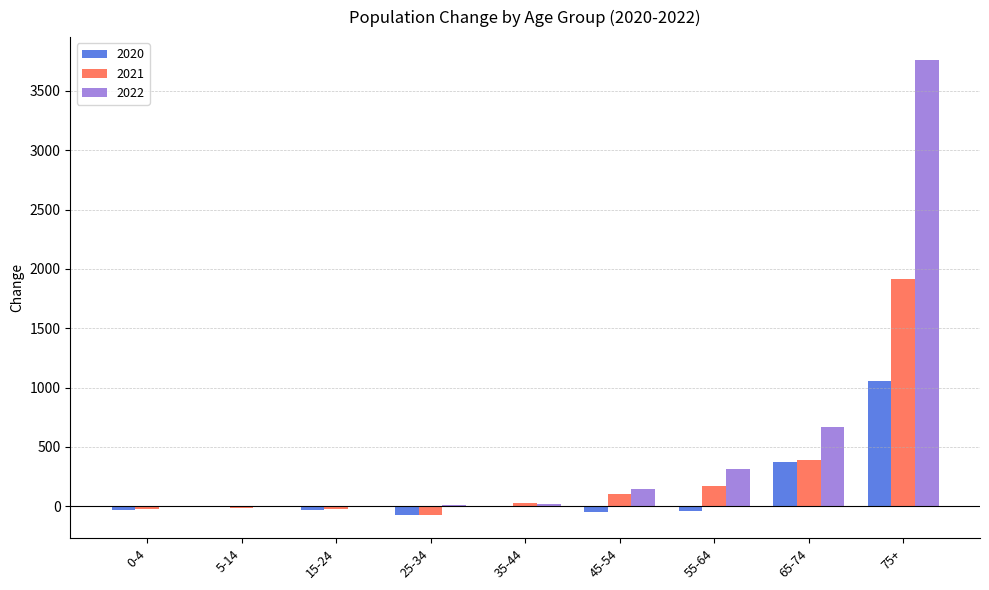

What is the sum of all 2020 values?

1193